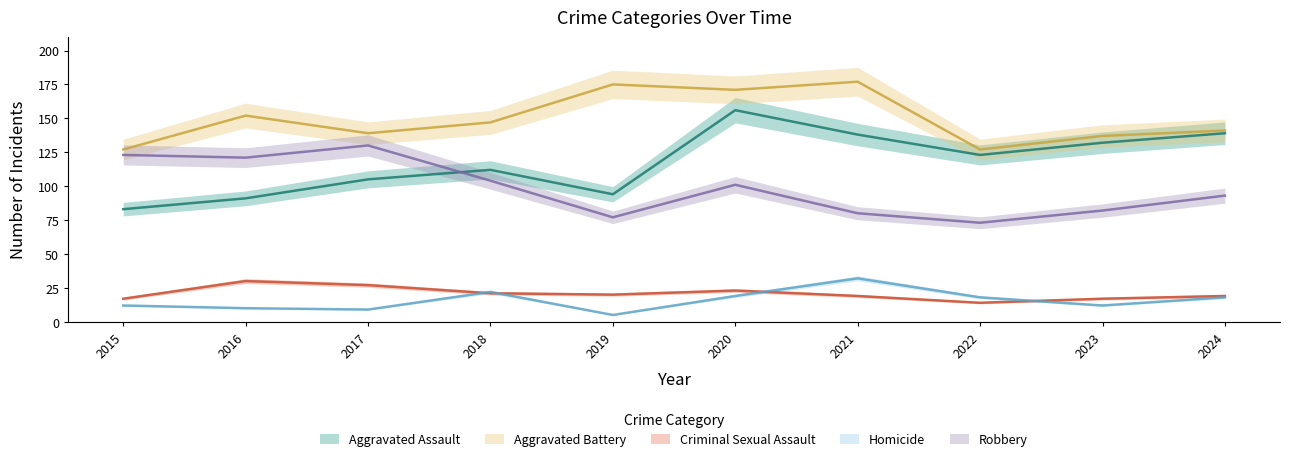

Where is the first local maximum for Aggravated Battery?

2016